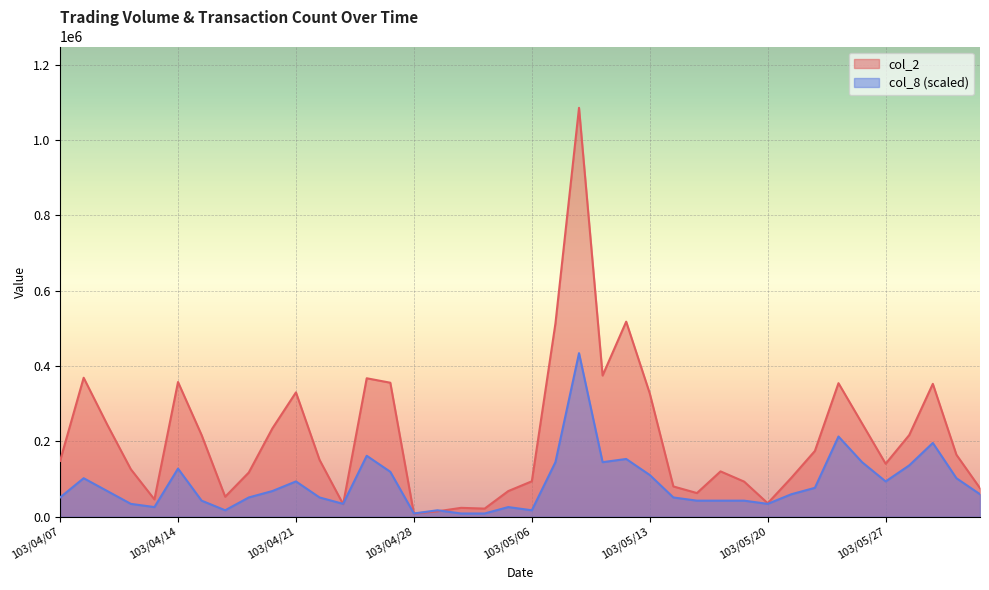

Rank the series at 103/05/28 from lowest to highest value.

col_8, col_2